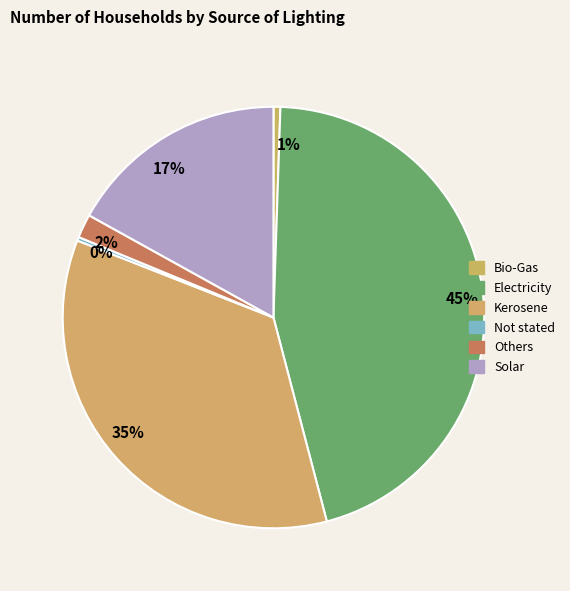

Is there a majority slice in this chart?

No